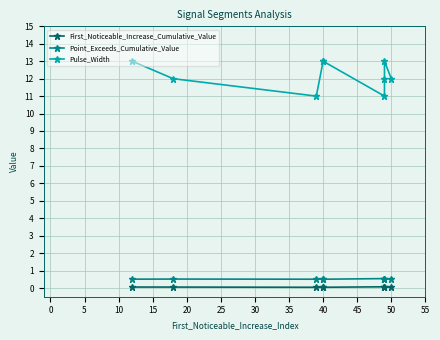

How many interior local peaks does the First_Noticeable_Increase_Cumulative_Value series have?

1